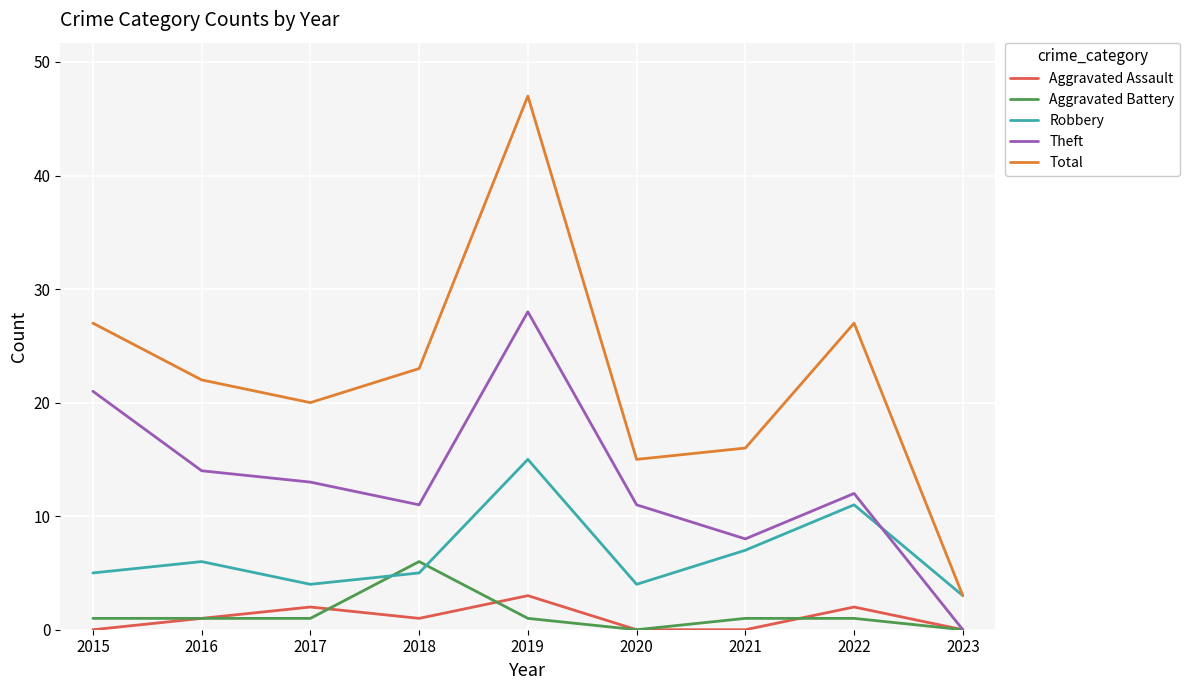

Rank the series by their maximum value, from lowest to highest.

Aggravated Assault, Aggravated Battery, Robbery, Theft, Total